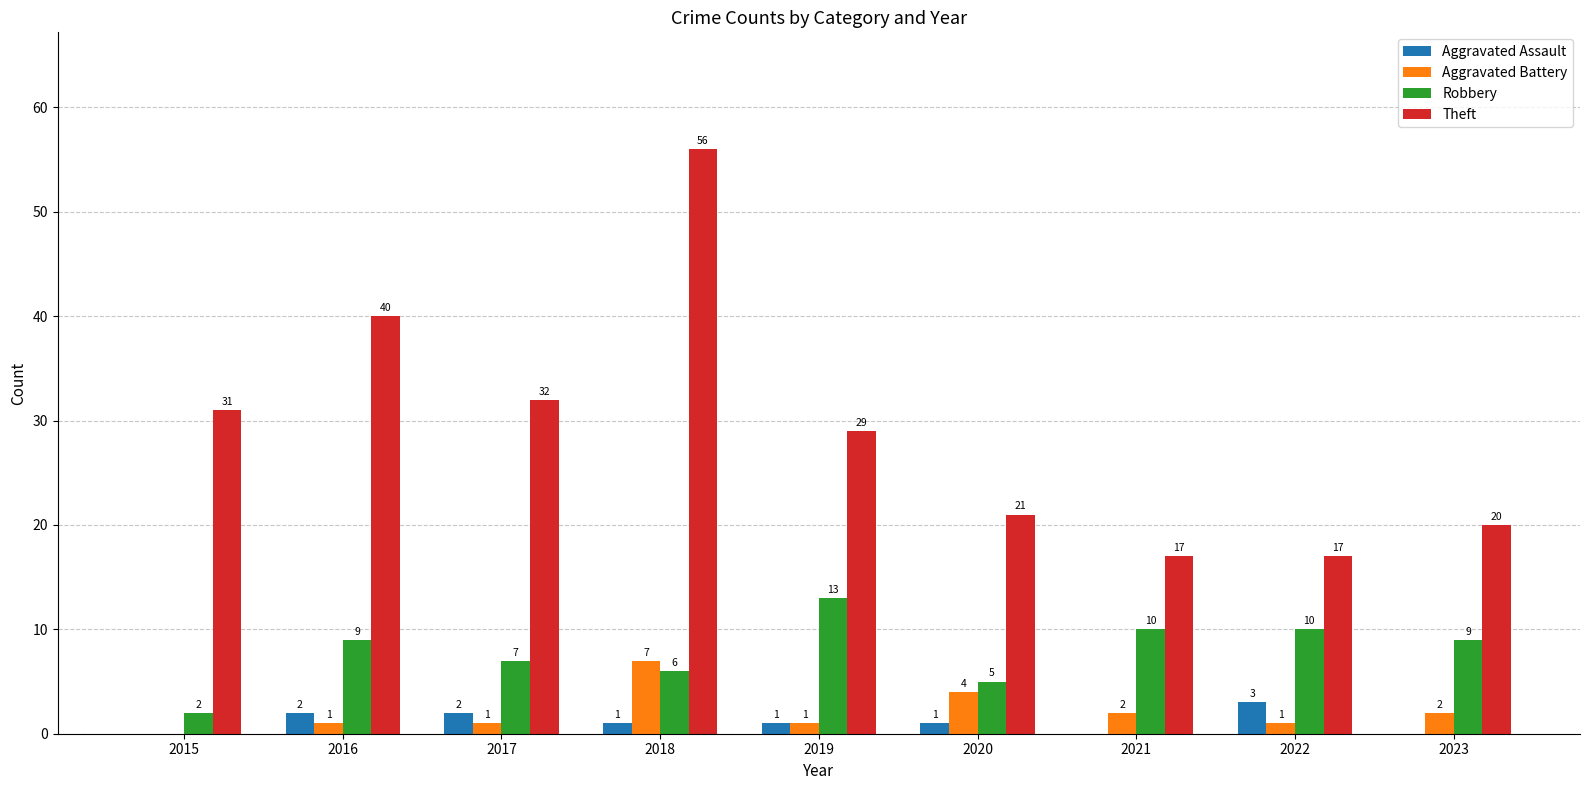

Is it true that Theft equals 56 at 2018?

True